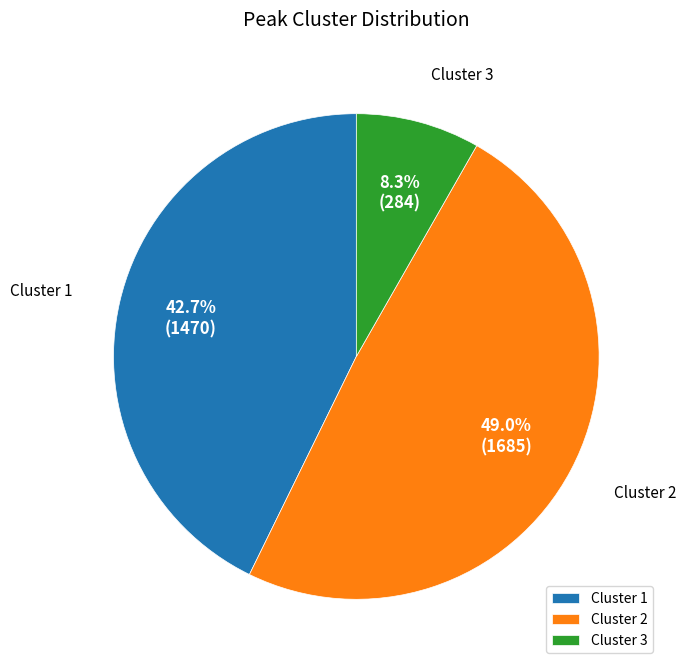

Combined, do Cluster 3 and Cluster 2 account for over 50%?

Yes